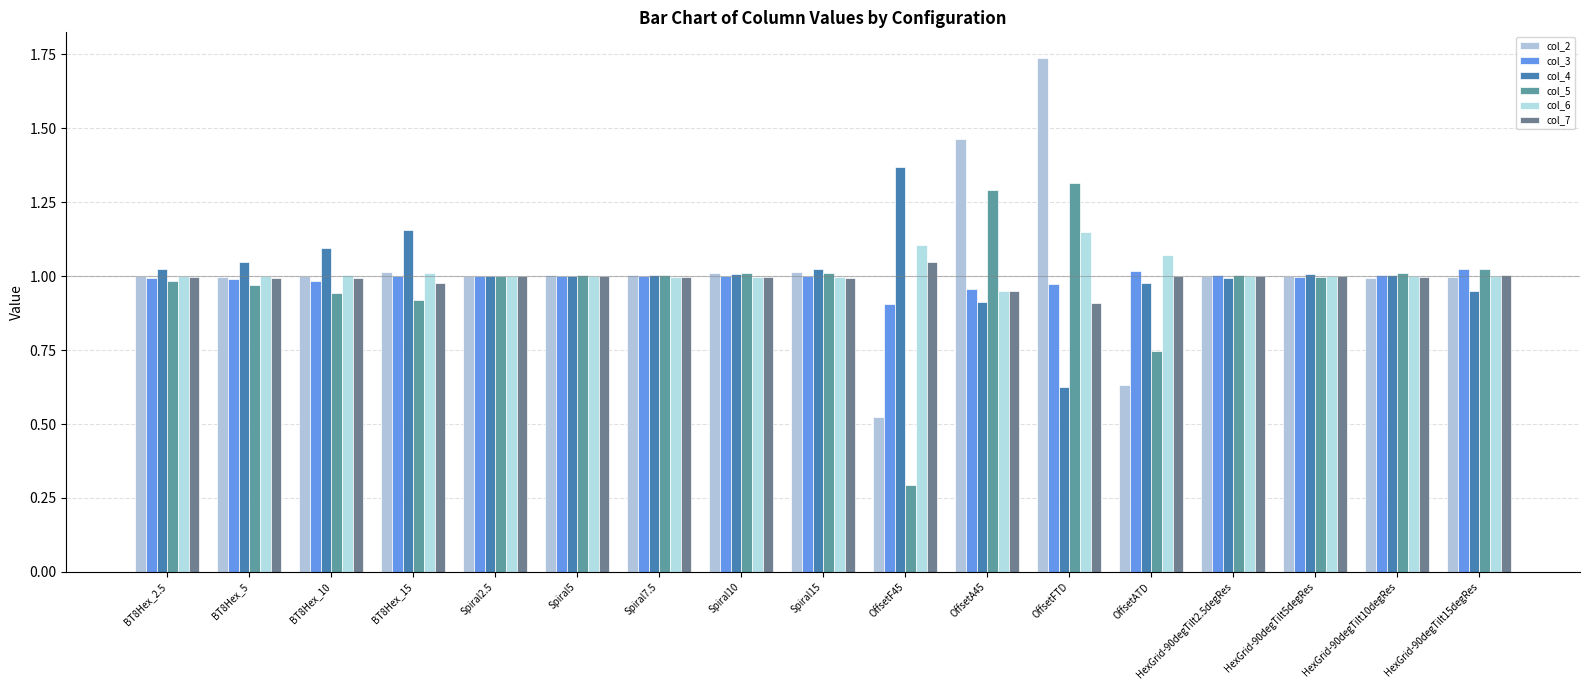

Reading right to left, list all the values displayed in this chart.

col_2: HexGrid-90degTilt15degRes=1.0	HexGrid-90degTilt10degRes=1.0	HexGrid-90degTilt5degRes=1.0	HexGrid-90degTilt2.5degRes=1.0	OffsetATD=0.6	OffsetFTD=1.7	OffsetA45=1.5	OffsetF45=0.5	Spiral15=1.0	Spiral10=1.0	Spiral7.5=1.0	Spiral5=1.0	Spiral2.5=1.0	BT8Hex_15=1.0	BT8Hex_10=1.0	BT8Hex_5=1.0	BT8Hex_2.5=1.0
col_3: HexGrid-90degTilt15degRes=1.0	HexGrid-90degTilt10degRes=1.0	HexGrid-90degTilt5degRes=1.0	HexGrid-90degTilt2.5degRes=1.0	OffsetATD=1.0	OffsetFTD=1.0	OffsetA45=1.0	OffsetF45=0.9	Spiral15=1.0	Spiral10=1.0	Spiral7.5=1.0	Spiral5=1.0	Spiral2.5=1.0	BT8Hex_15=1.0	BT8Hex_10=1.0	BT8Hex_5=1.0	BT8Hex_2.5=1.0
col_4: HexGrid-90degTilt15degRes=0.9	HexGrid-90degTilt10degRes=1.0	HexGrid-90degTilt5degRes=1.0	HexGrid-90degTilt2.5degRes=1.0	OffsetATD=1.0	OffsetFTD=0.6	OffsetA45=0.9	OffsetF45=1.4	Spiral15=1.0	Spiral10=1.0	Spiral7.5=1.0	Spiral5=1.0	Spiral2.5=1.0	BT8Hex_15=1.2	BT8Hex_10=1.1	BT8Hex_5=1.0	BT8Hex_2.5=1.0
col_5: HexGrid-90degTilt15degRes=1.0	HexGrid-90degTilt10degRes=1.0	HexGrid-90degTilt5degRes=1.0	HexGrid-90degTilt2.5degRes=1.0	OffsetATD=0.7	OffsetFTD=1.3	OffsetA45=1.3	OffsetF45=0.3	Spiral15=1.0	Spiral10=1.0	Spiral7.5=1.0	Spiral5=1.0	Spiral2.5=1.0	BT8Hex_15=0.9	BT8Hex_10=0.9	BT8Hex_5=1.0	BT8Hex_2.5=1.0
col_6: HexGrid-90degTilt15degRes=1.0	HexGrid-90degTilt10degRes=1.0	HexGrid-90degTilt5degRes=1.0	HexGrid-90degTilt2.5degRes=1.0	OffsetATD=1.1	OffsetFTD=1.1	OffsetA45=0.9	OffsetF45=1.1	Spiral15=1.0	Spiral10=1.0	Spiral7.5=1.0	Spiral5=1.0	Spiral2.5=1.0	BT8Hex_15=1.0	BT8Hex_10=1.0	BT8Hex_5=1.0	BT8Hex_2.5=1.0
col_7: HexGrid-90degTilt15degRes=1.0	HexGrid-90degTilt10degRes=1.0	HexGrid-90degTilt5degRes=1.0	HexGrid-90degTilt2.5degRes=1.0	OffsetATD=1.0	OffsetFTD=0.9	OffsetA45=0.9	OffsetF45=1.0	Spiral15=1.0	Spiral10=1.0	Spiral7.5=1.0	Spiral5=1.0	Spiral2.5=1.0	BT8Hex_15=1.0	BT8Hex_10=1.0	BT8Hex_5=1.0	BT8Hex_2.5=1.0